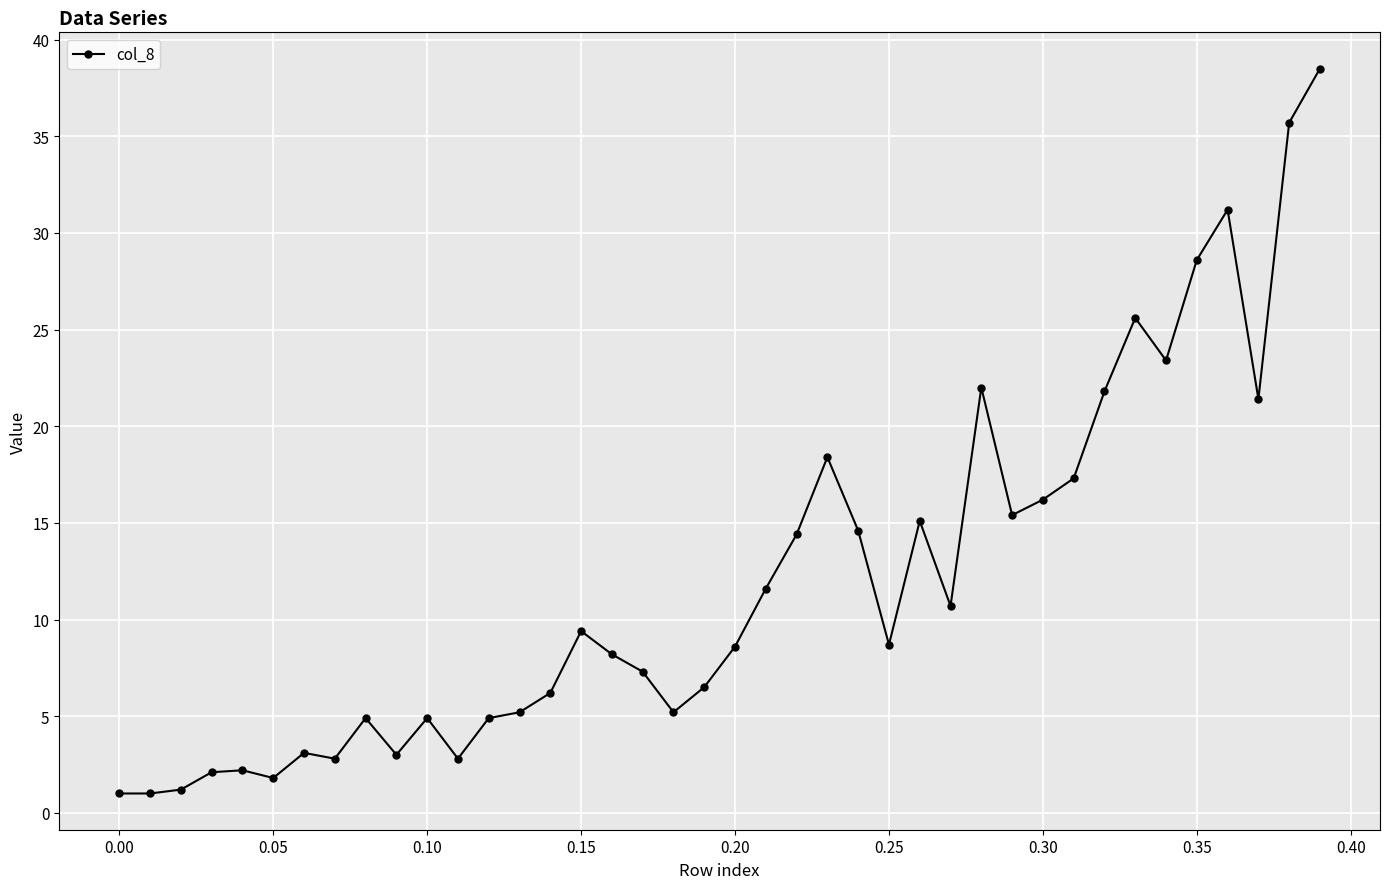

What is the smallest value displayed?

1.0